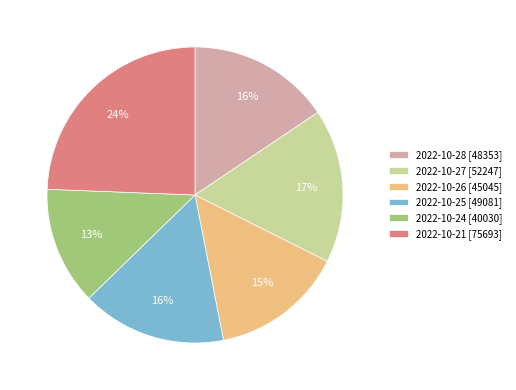

Which has a higher value, 2022-10-27 or 2022-10-24?

2022-10-27